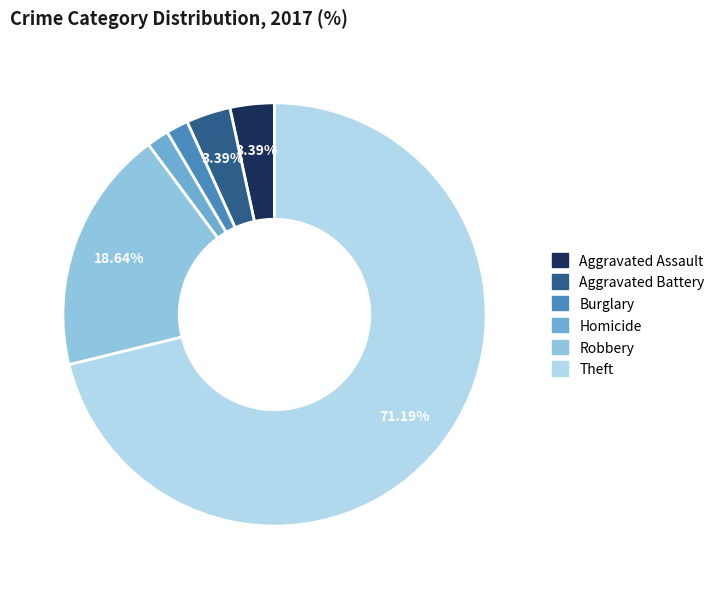

Is there any slice that represents more than half of the pie?

Yes